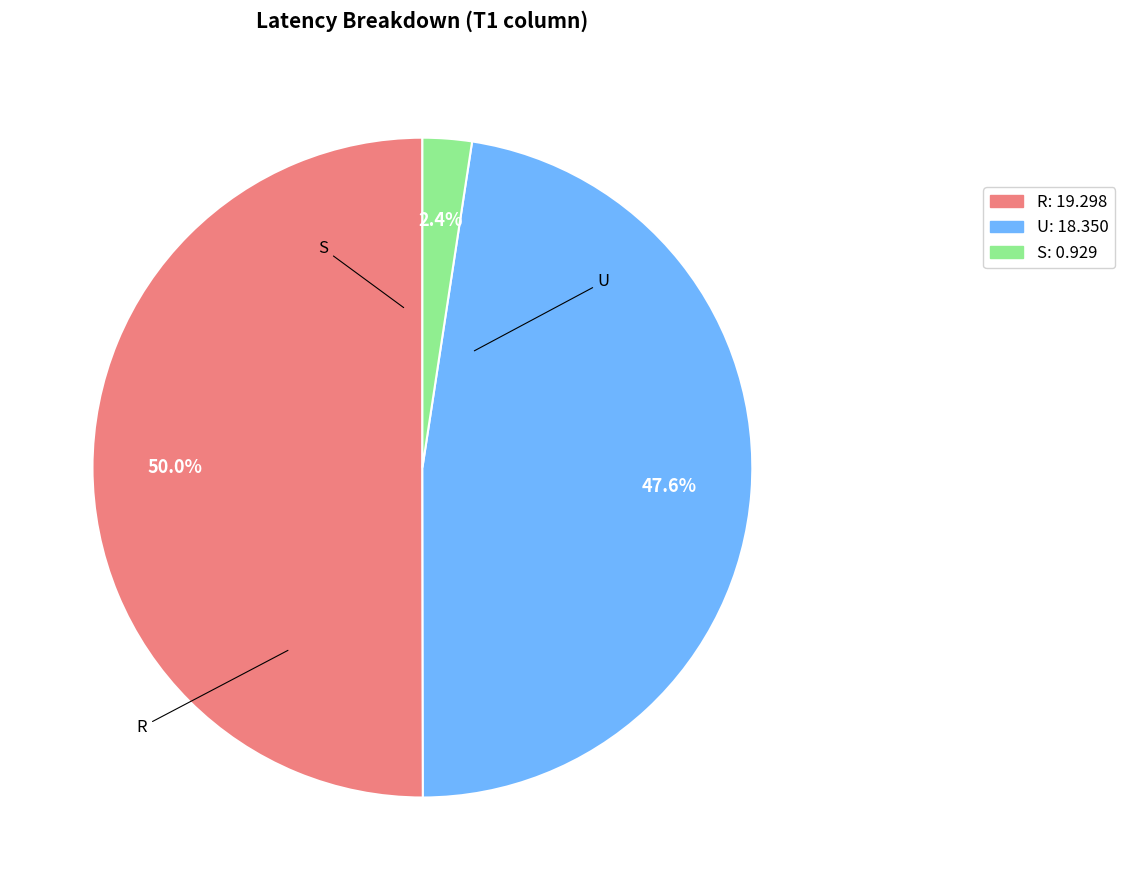

Rank the categories by value from lowest to highest.

S, U, R